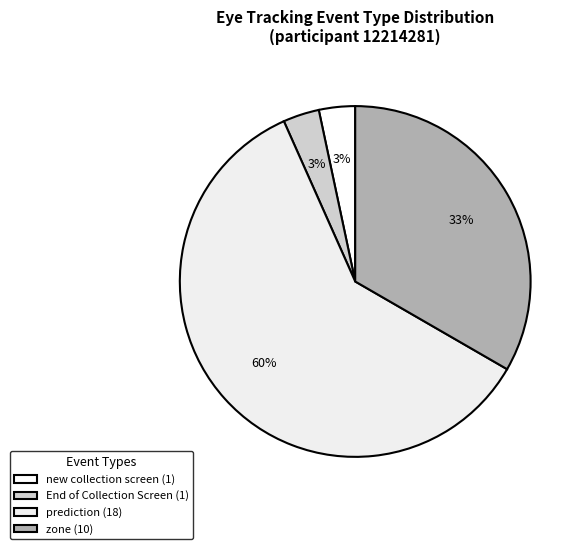

Which slice is the smallest?

new collection screen